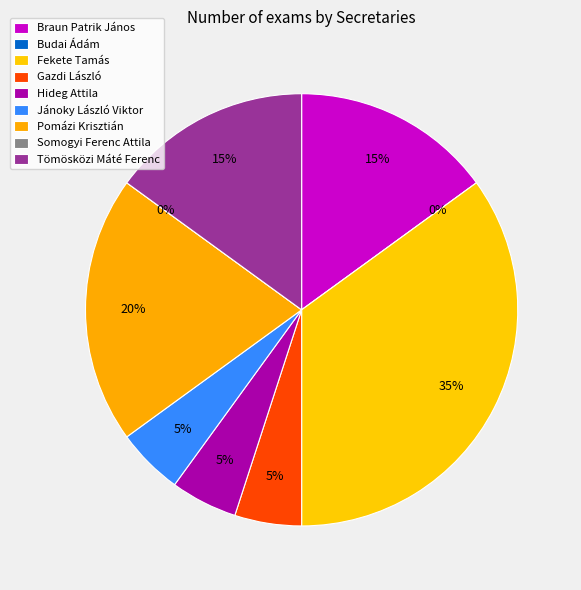

To the nearest percent, what portion does Tömösközi Máté Ferenc represent?

15%